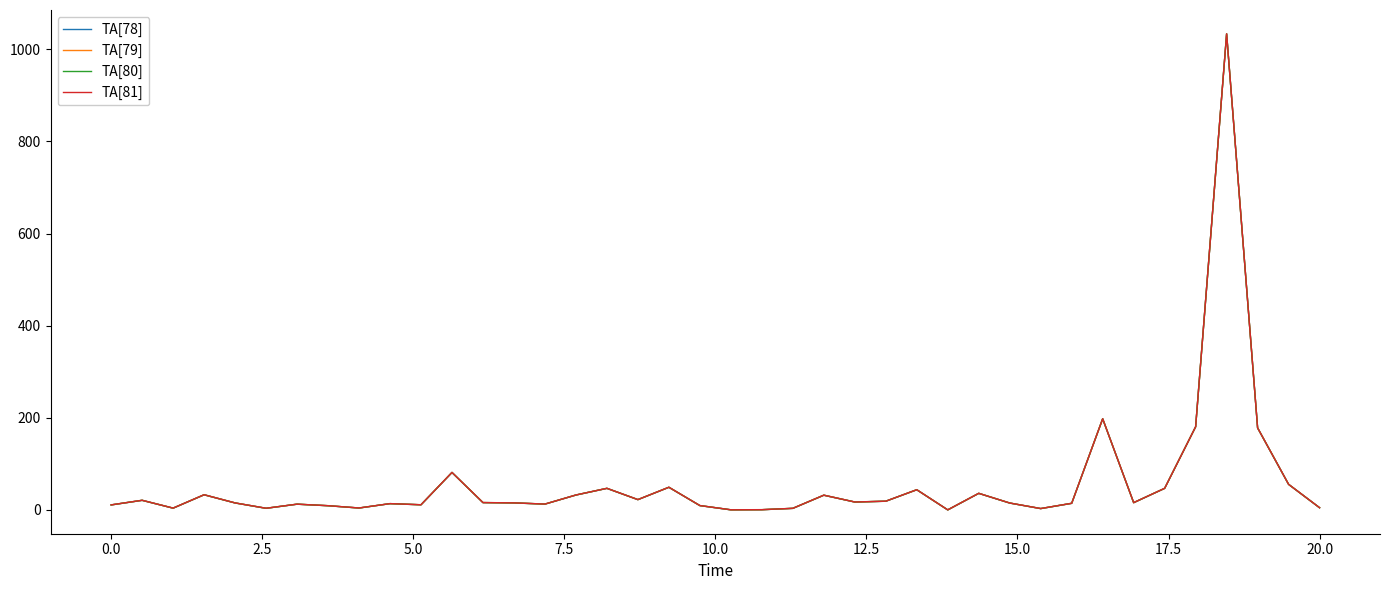

What is the maximum value shown in the chart?

1033.8